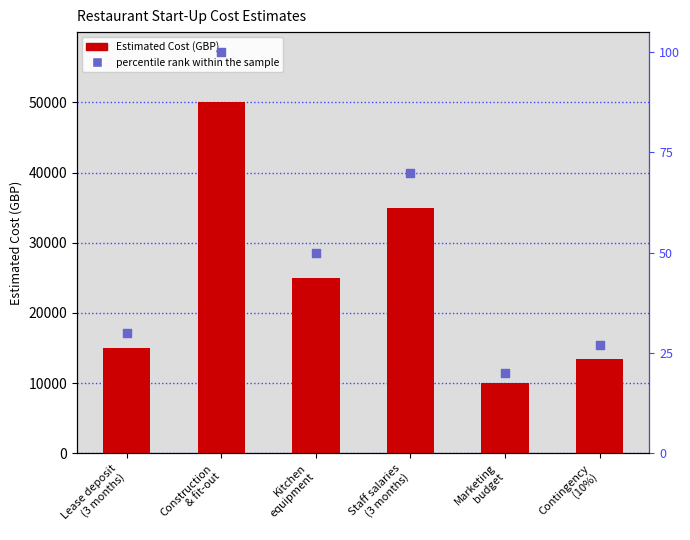

Which series has the largest total across all categories?

Estimated Cost (GBP)